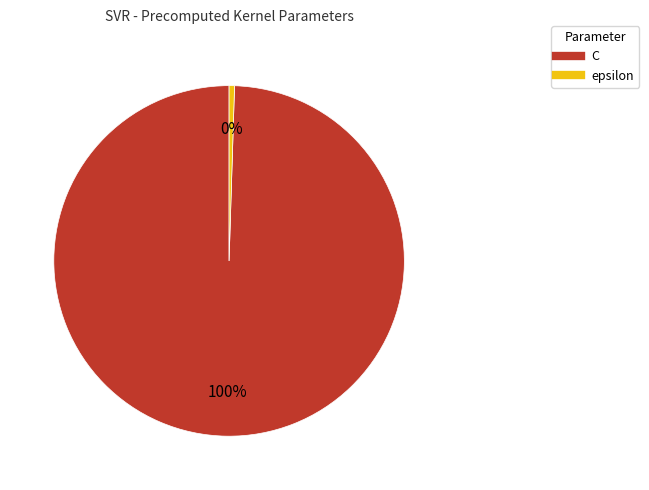

Is it true that epsilon is 11% of the pie?

False